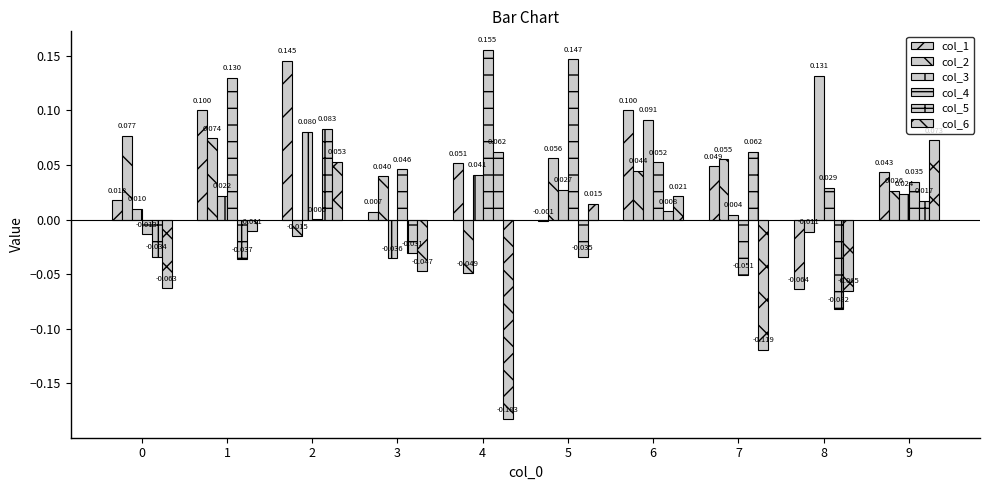

List the labels in order of col_2 value, smallest first.

4, 2, 8, 9, 3, 6, 7, 5, 1, 0